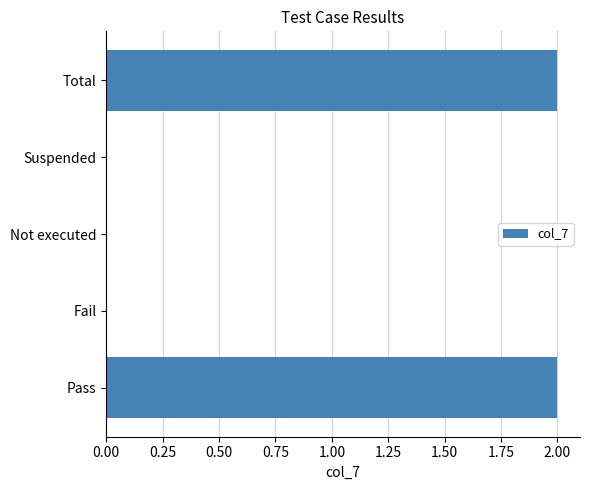

Reading bottom to top, extract all data points from this chart.

Pass=2	Fail=0	Not executed=0	Suspended=0	Total=2